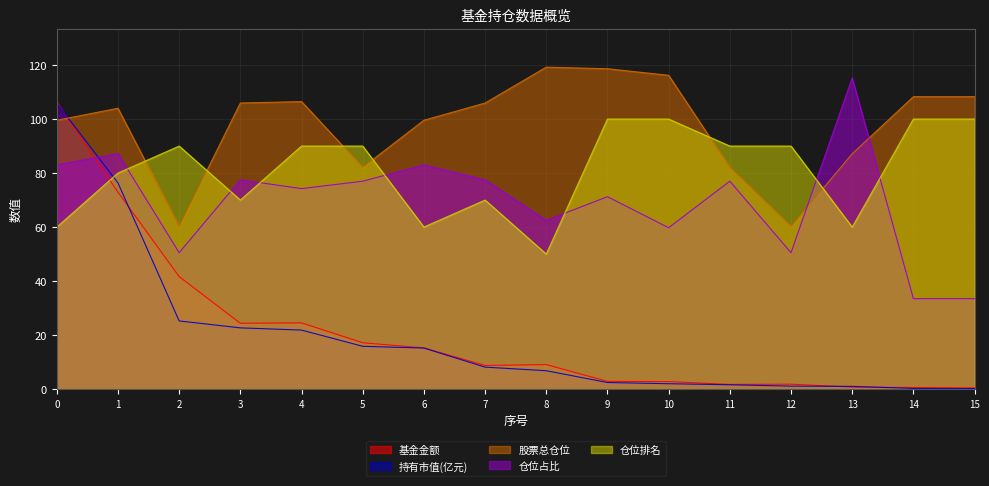

At how many categories does at least one series exceed 11?

16